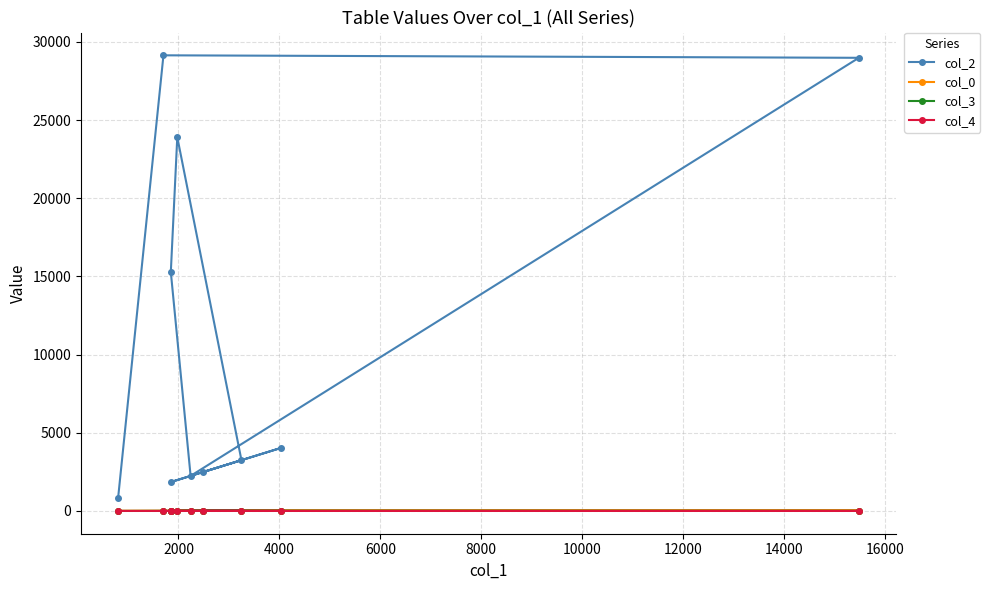

What is the maximum value shown in the chart?

29144.0